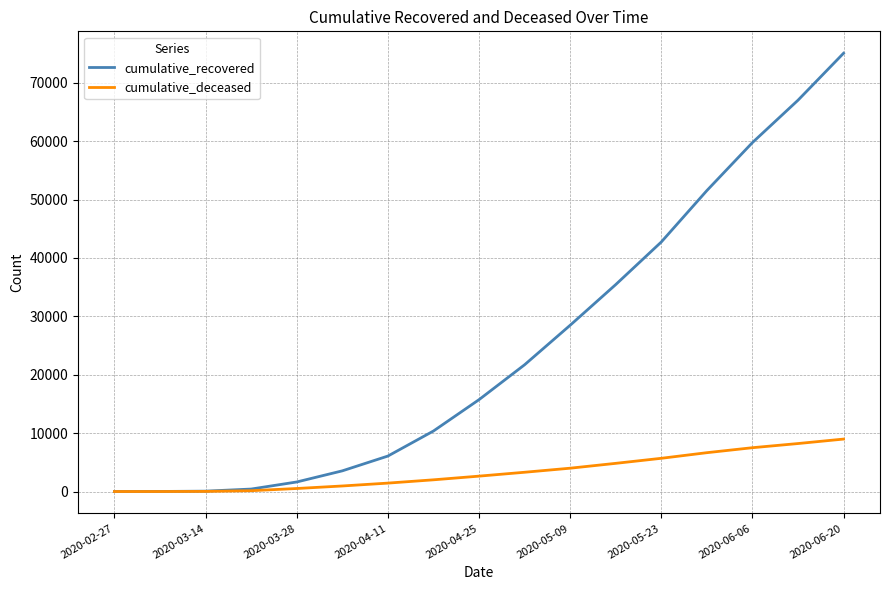

What is the maximum value shown in the chart?

75049